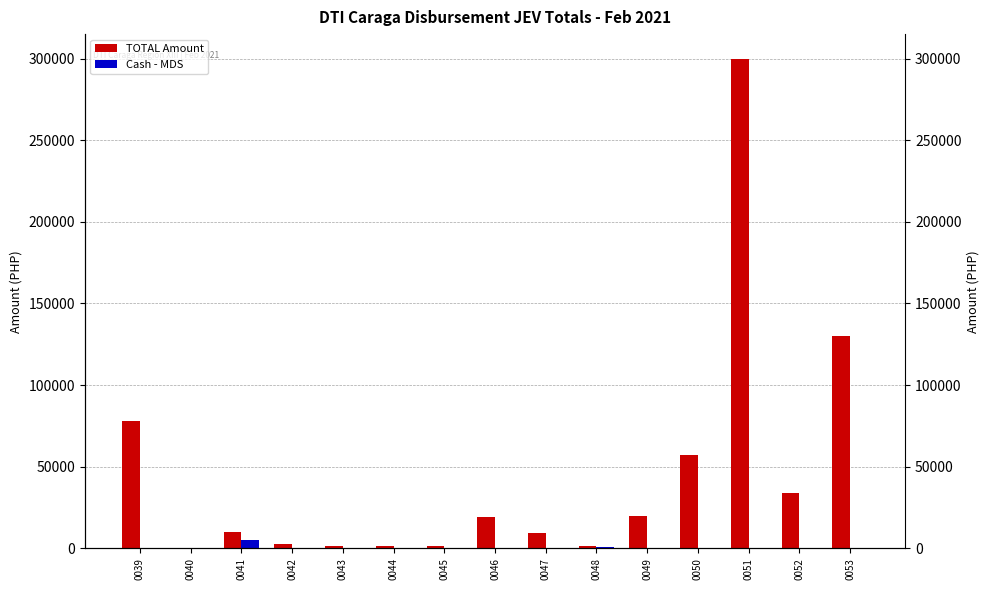

At which category is the sum across all series the highest?

0051